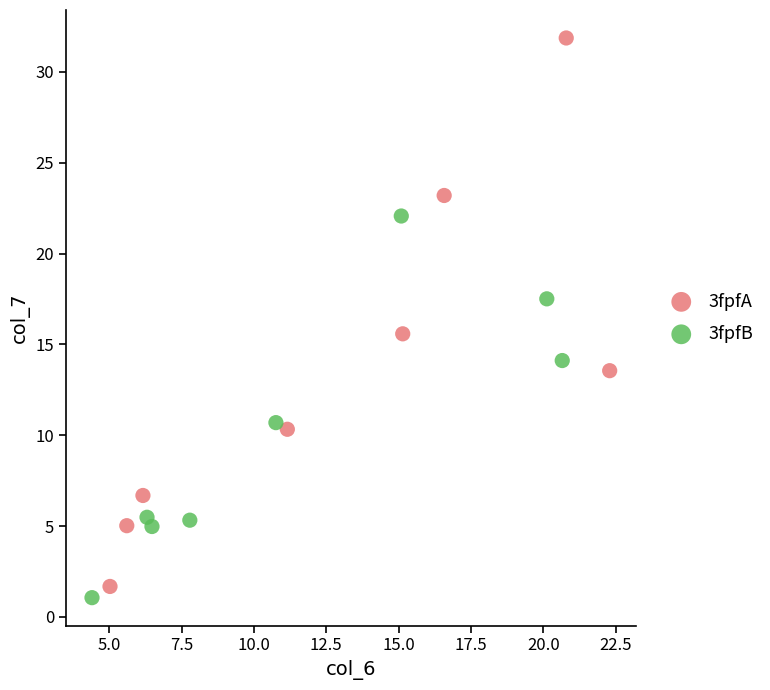

Which series has the widest spread of Y values?

3fpfA